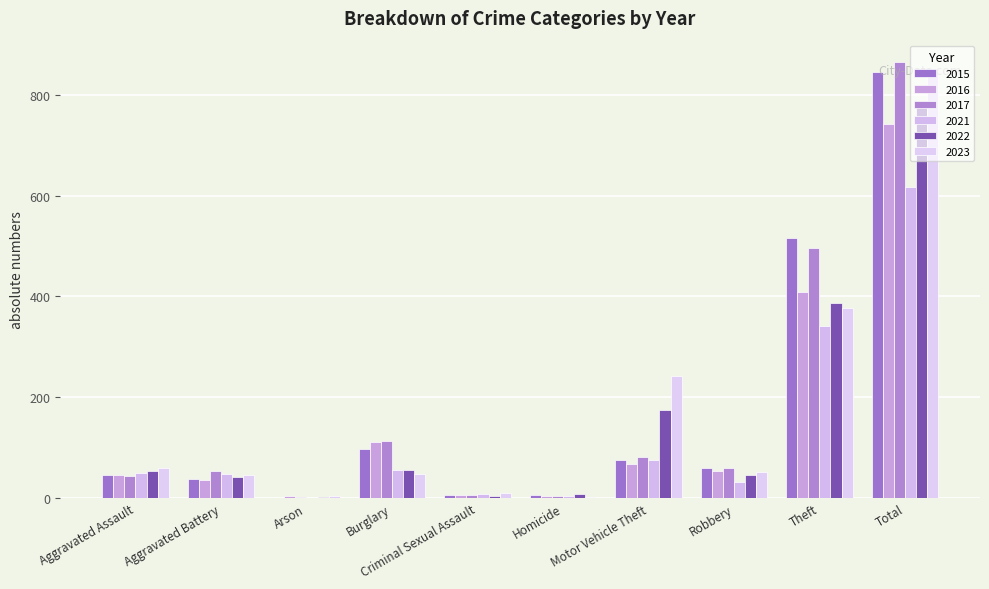

What is the value of the 2022 bar at the 7th from the left?

175